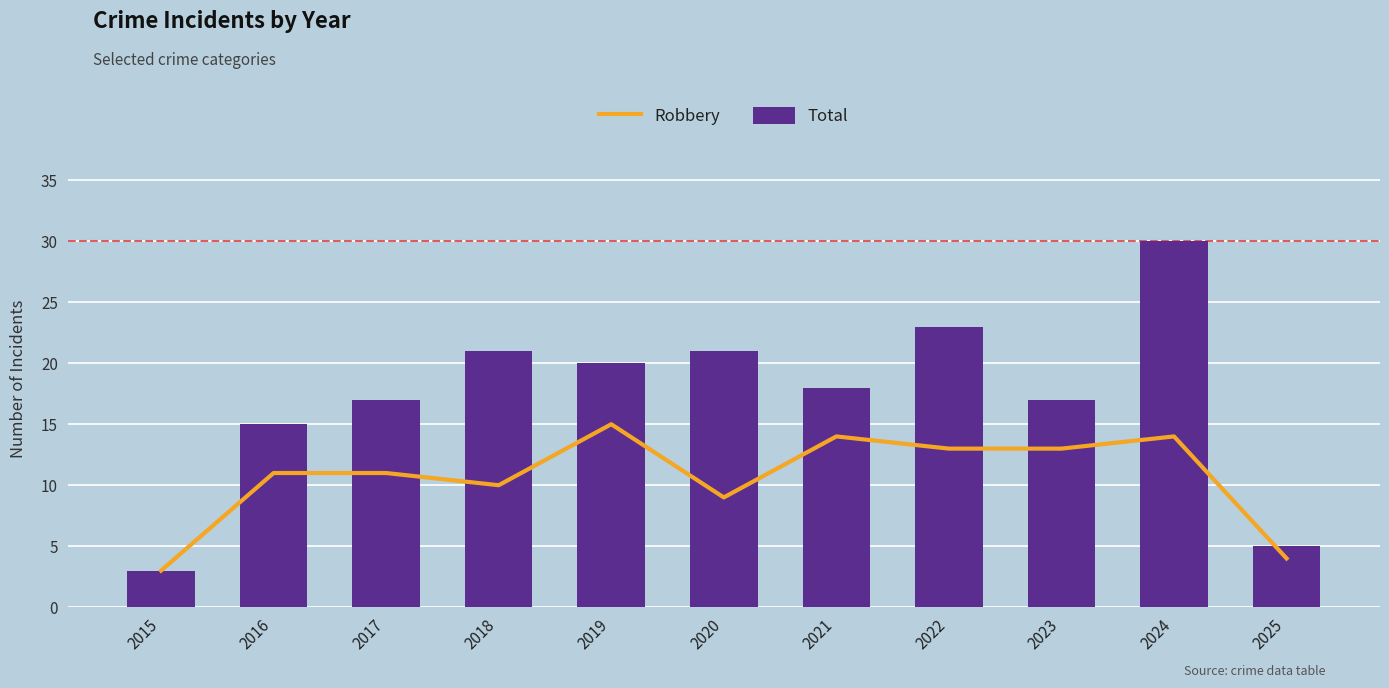

Which label corresponds to the smallest value in the chart?

2015